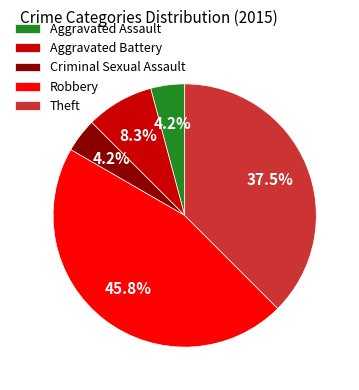

To the nearest percent, what is the difference between the largest and smallest slice percentages?

42%